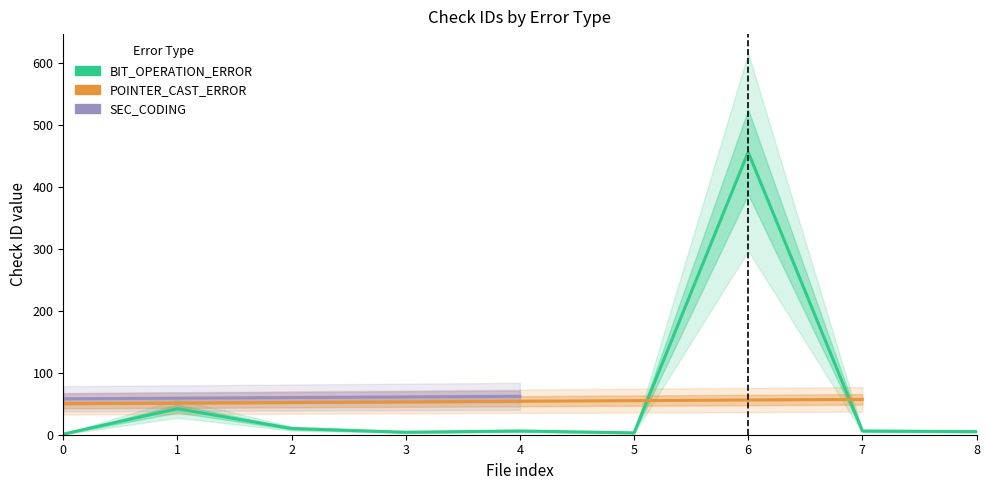

How many categories are shown in the chart?

9